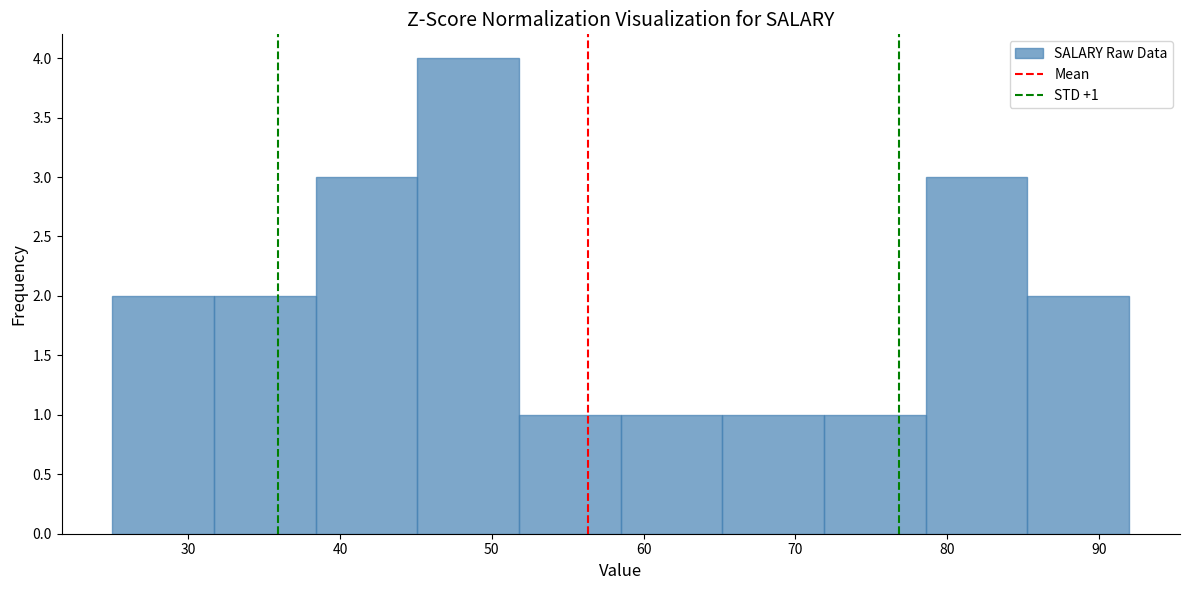

Over which range of the x-axis is the bar tallest?

45.1 to 51.8